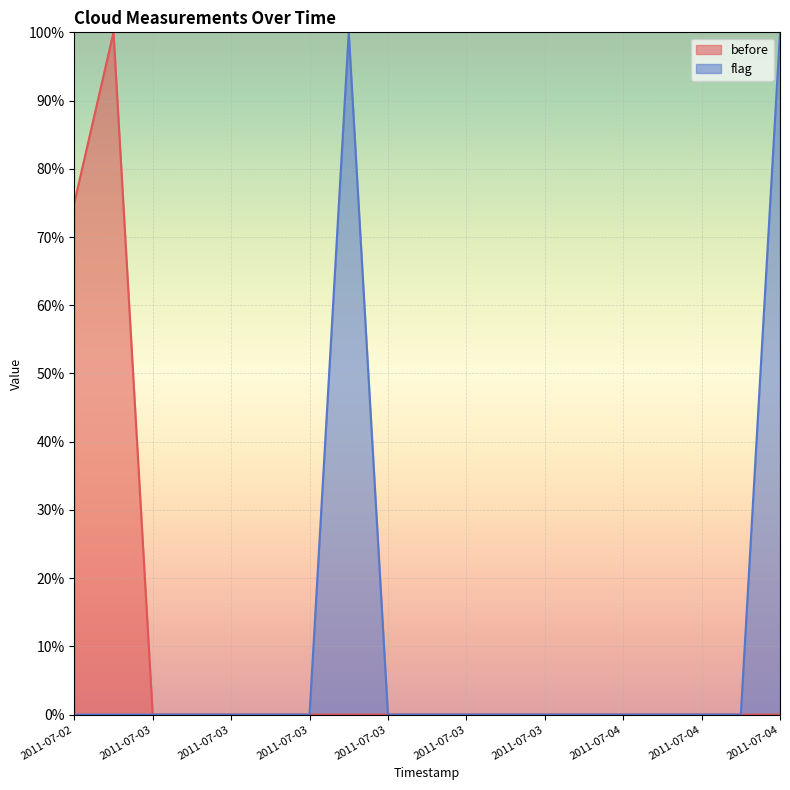

How many data points in before are above 0?

2